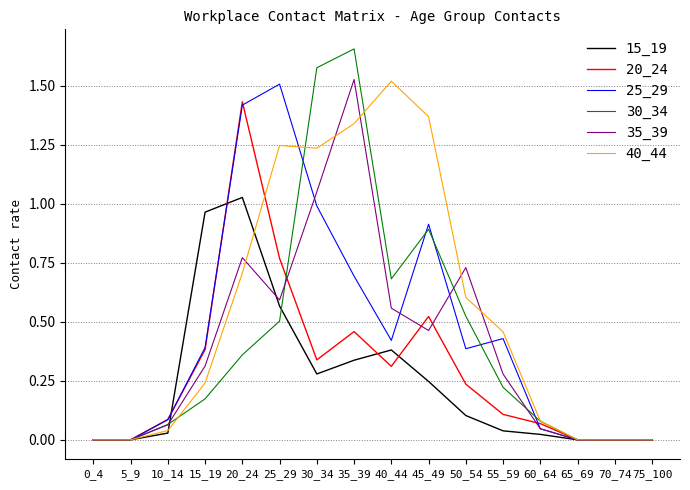

Which category has the highest value in the 20_24 series?

20_24